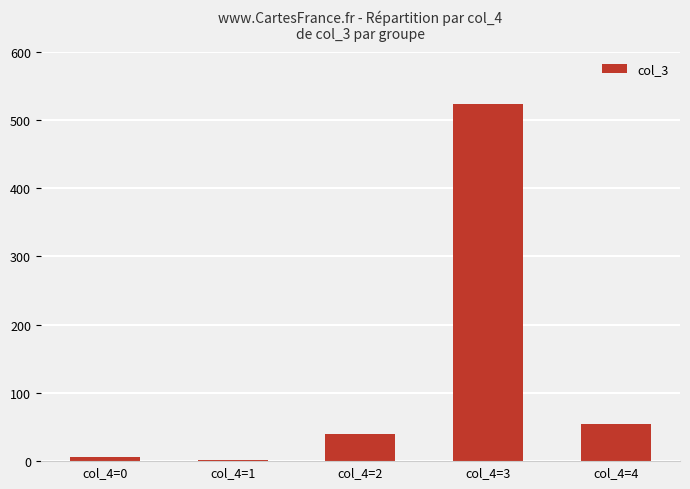

Reading right to left, extract all data points from this chart.

55	523	40	1	6